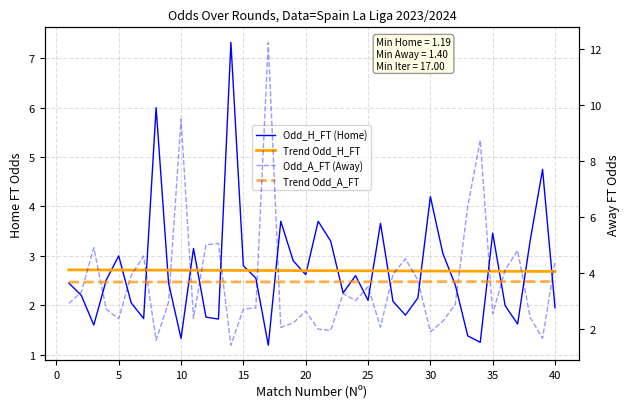

Count the number of categories in the chart.

40